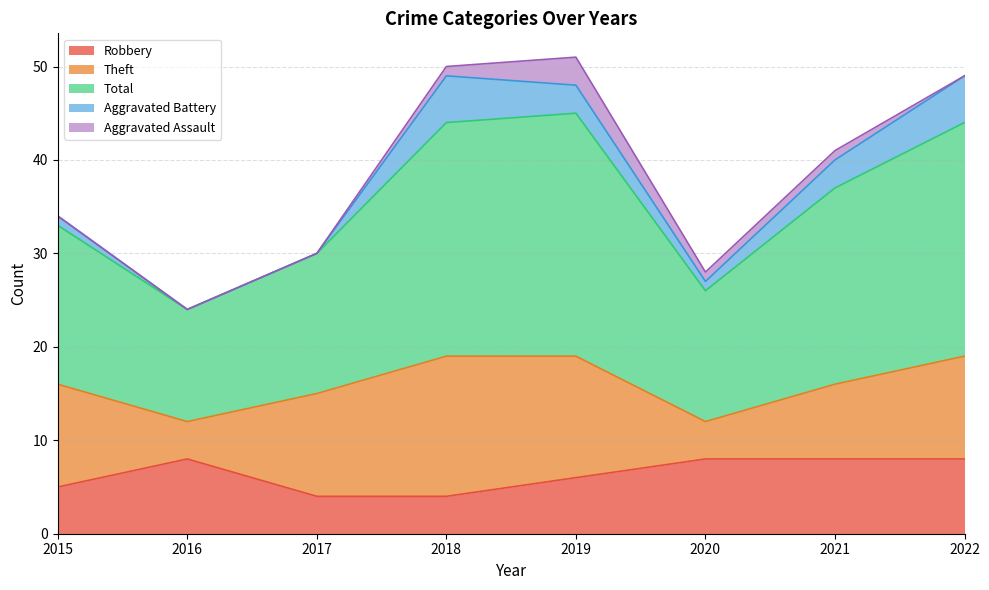

What is the spread (max minus min) of values at 2017?

15